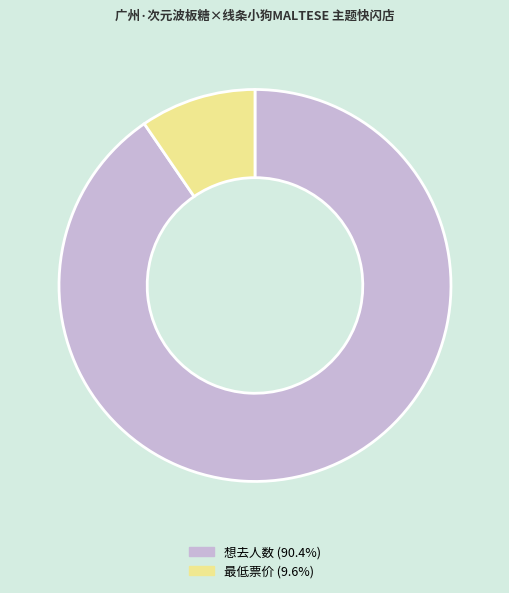

Does any single category account for the majority?

Yes